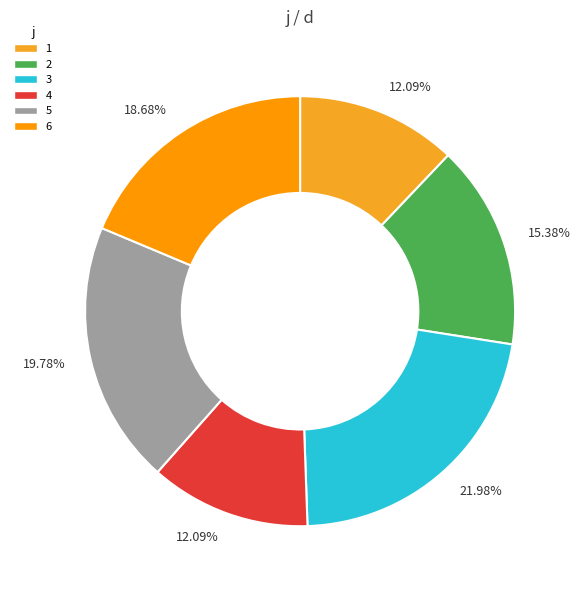

To the nearest percent, what is the average slice percentage?

17%